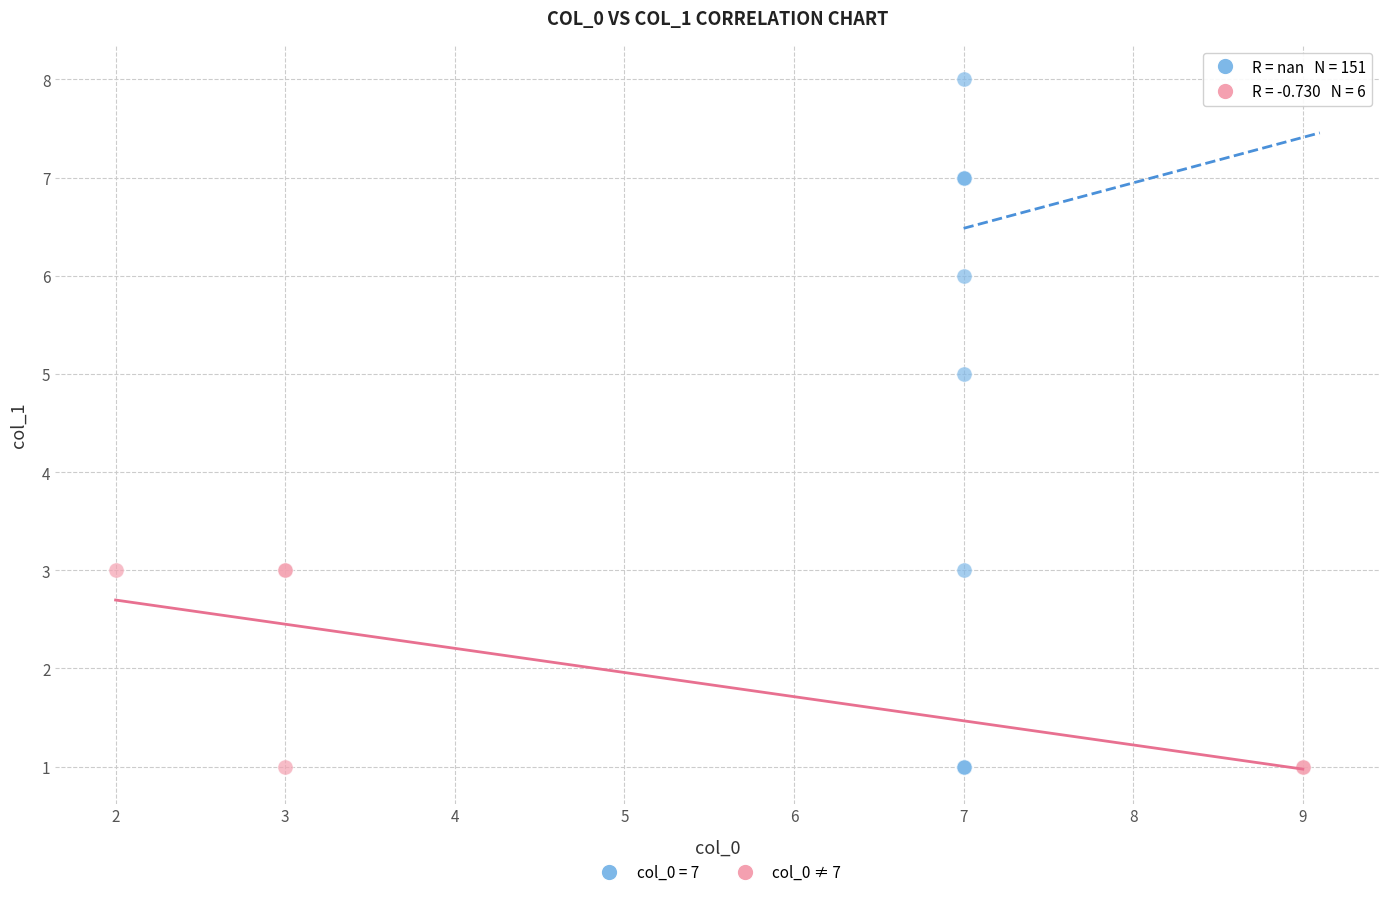

Which series has the widest spread of Y values?

col_0 = 7